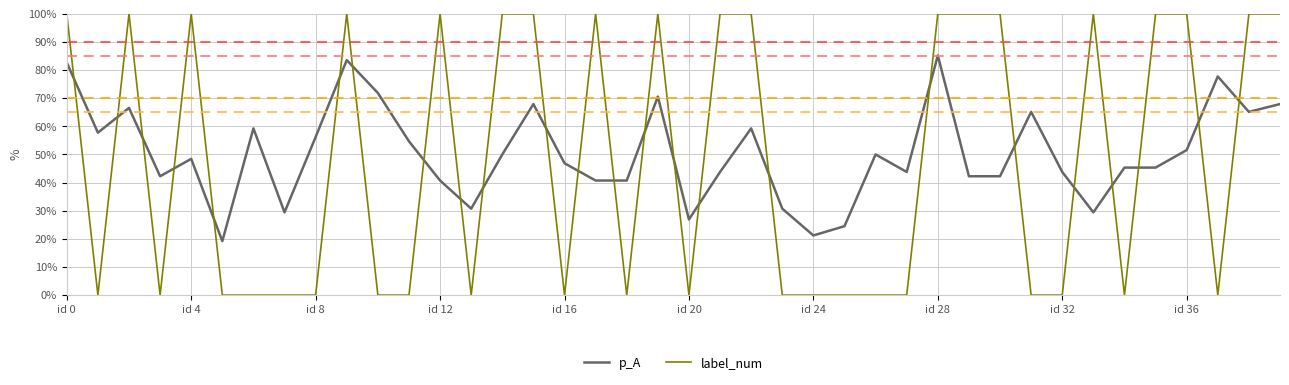

Does the chart display data point markers on the line(s)?

No